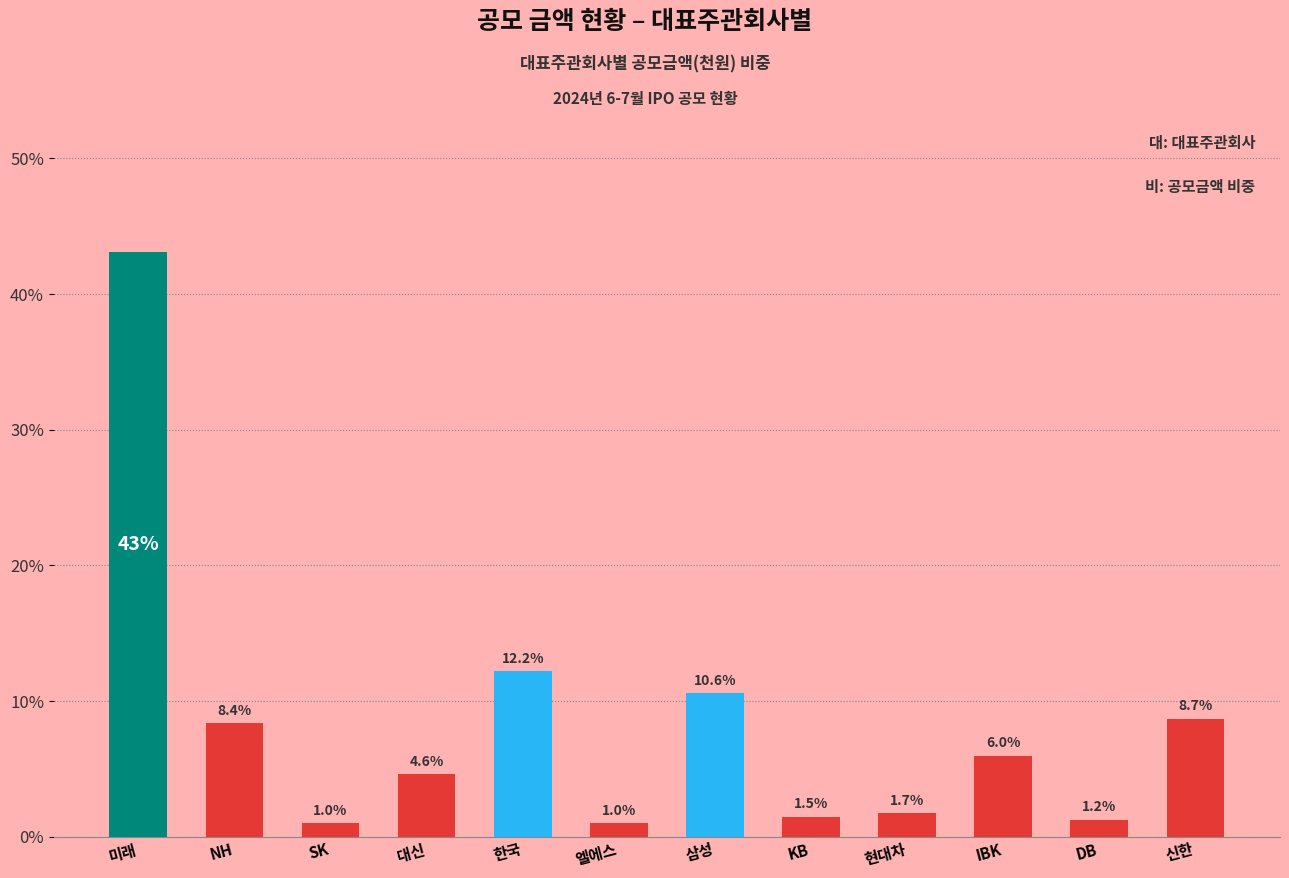

Is it true that the value at KB is 1.5?

True